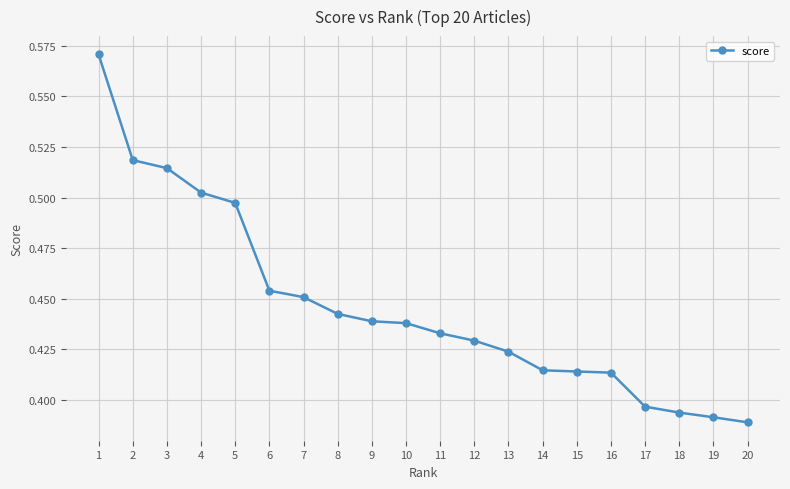

Which category has the lowest value across all series?

20